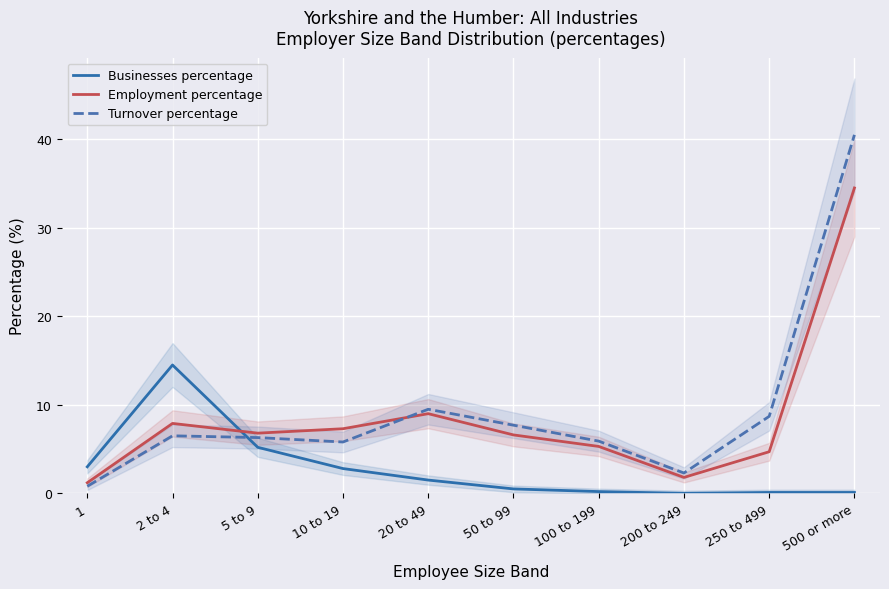

At which label does Turnover percentage first exceed 6?

2 to 4